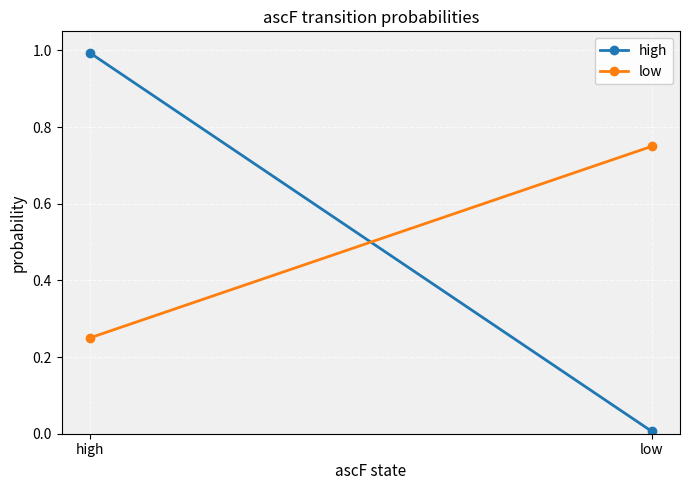

What is the average value of the low series?

0.5